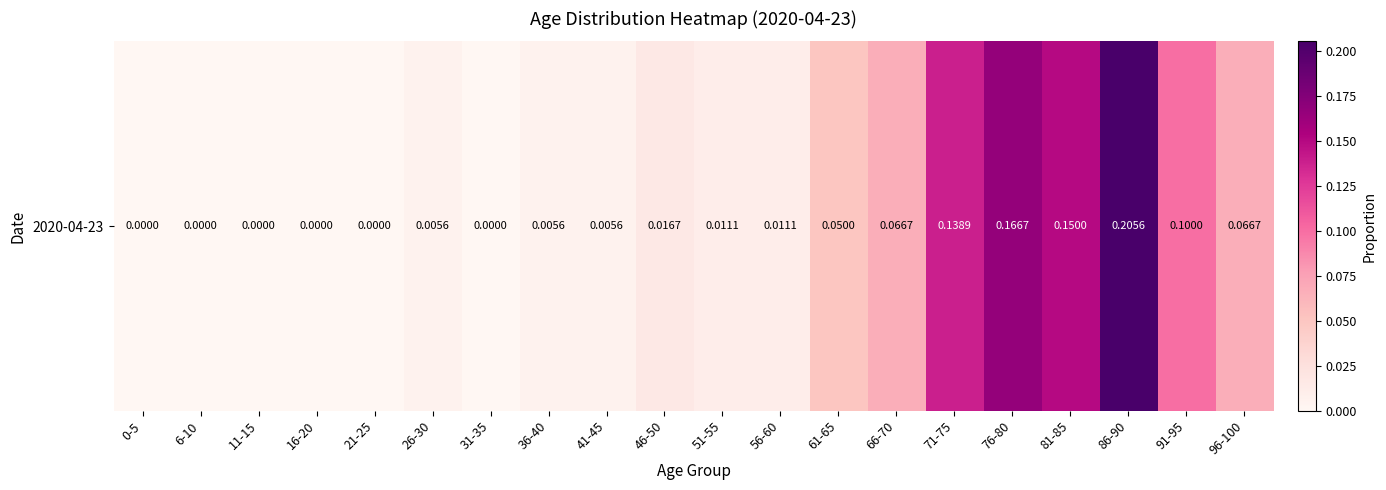

Count the number of categories in the chart.

20